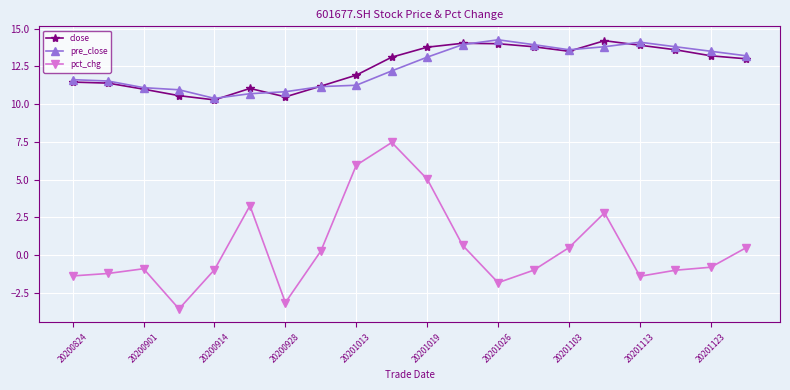

True or false: pre_close has more than 0 points higher than both neighbors.

True